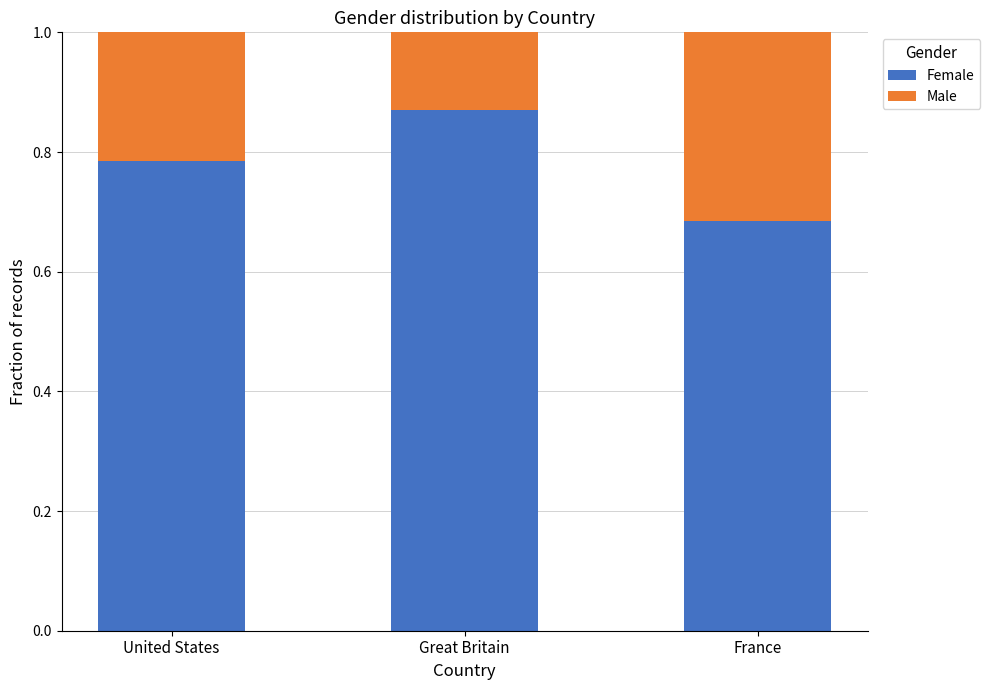

How many series are shown in this chart?

2